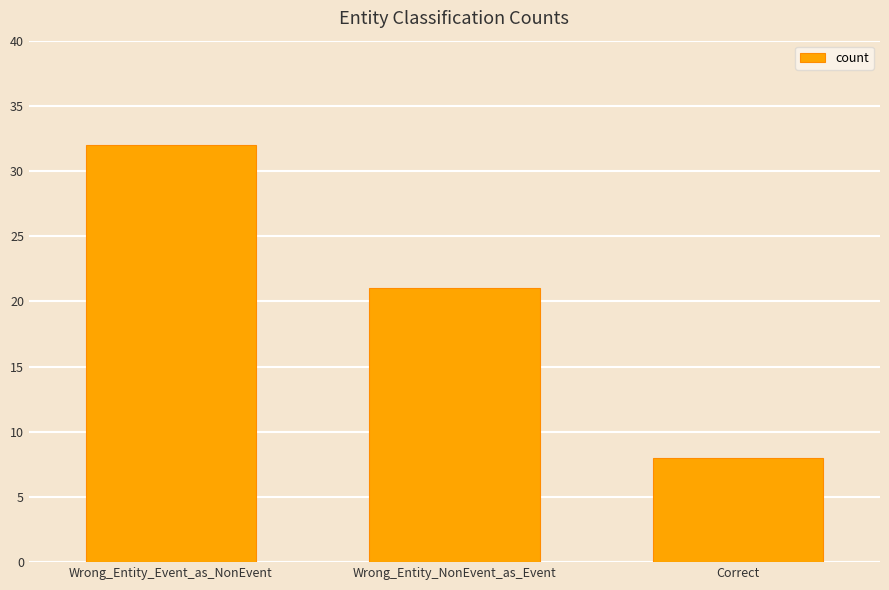

The value at Wrong_Entity_Event_as_NonEvent is 53. True or false?

False